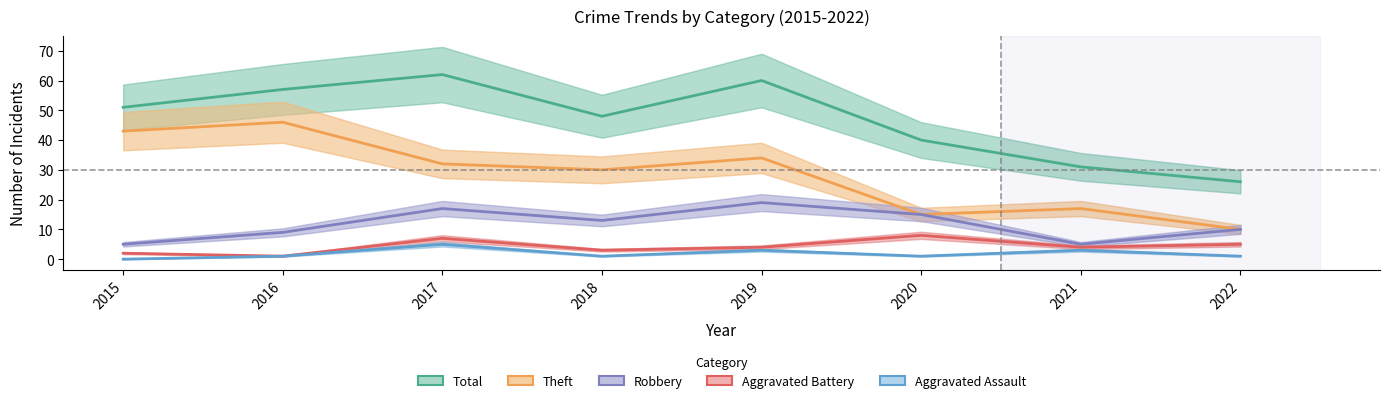

At how many categories does at least one series exceed 28?

7